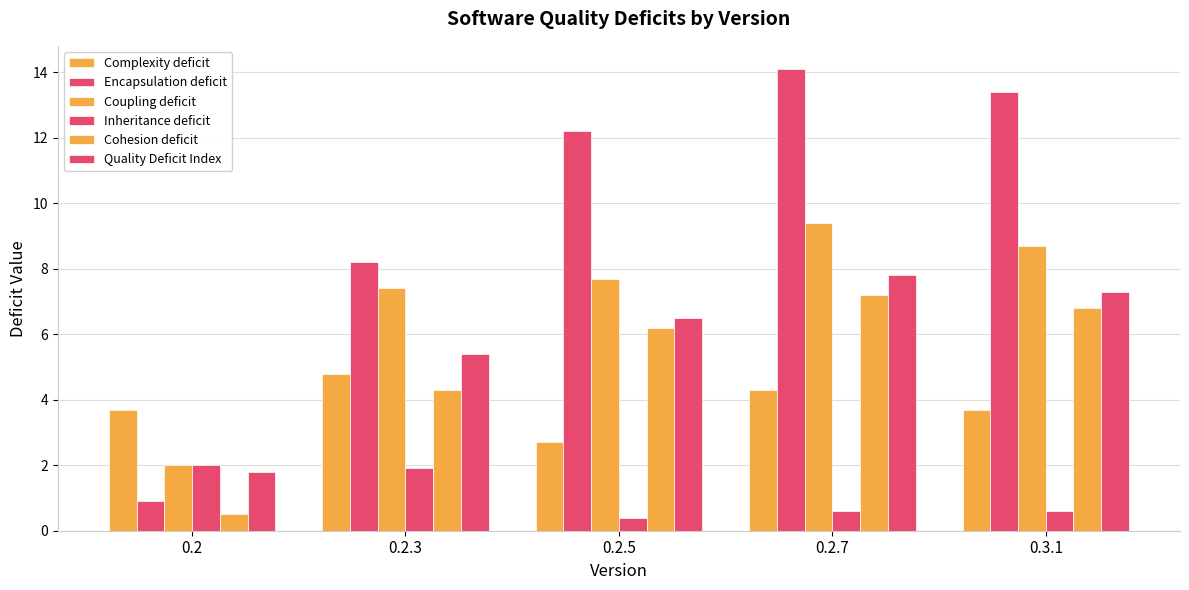

Reading left to right, extract all data points from this chart.

Complexity deficit: 3.7	4.8	2.7	4.3	3.7
Encapsulation deficit: 0.9	8.2	12.2	14.1	13.4
Coupling deficit: 2.0	7.4	7.7	9.4	8.7
Inheritance deficit: 2.0	1.9	0.4	0.6	0.6
Cohesion deficit: 0.5	4.3	6.2	7.2	6.8
Quality Deficit Index: 1.8	5.4	6.5	7.8	7.3